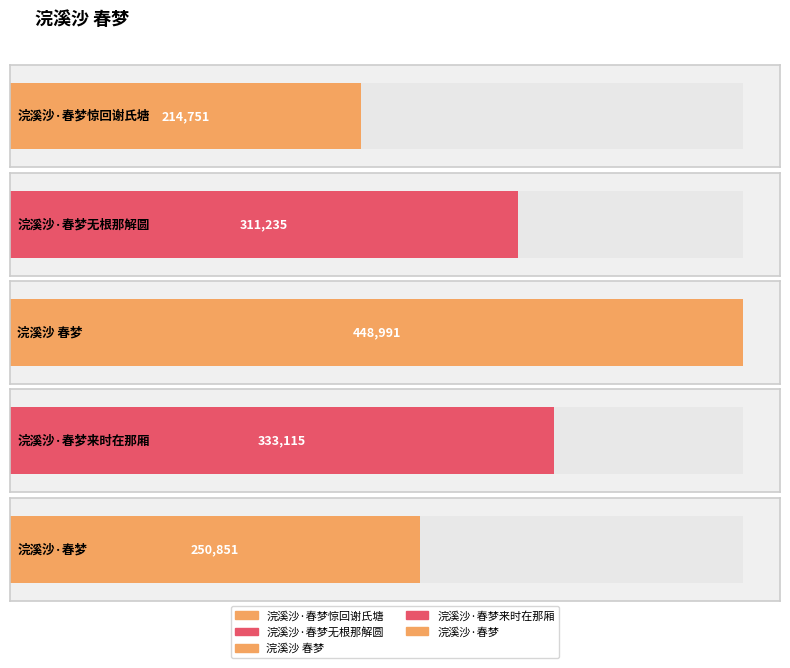

Read the value at 浣溪沙·春梦惊回谢氏塘.

214751